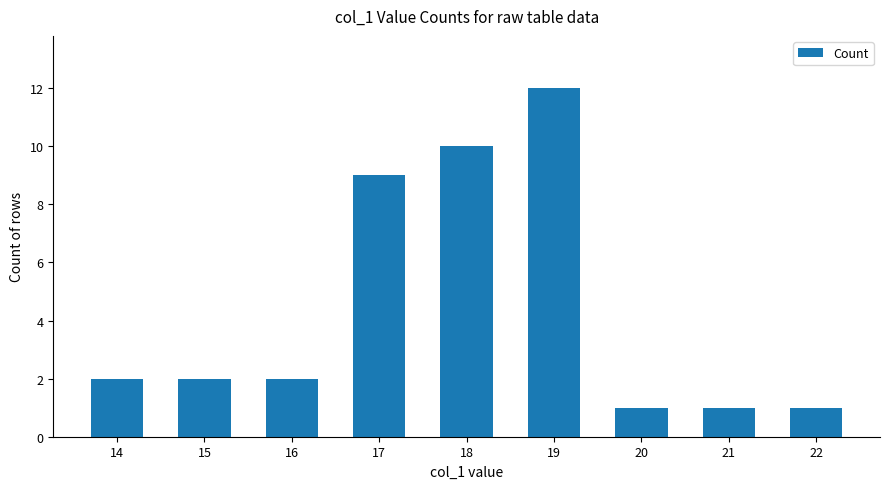

True or false: the data shows 1 at 20.

True